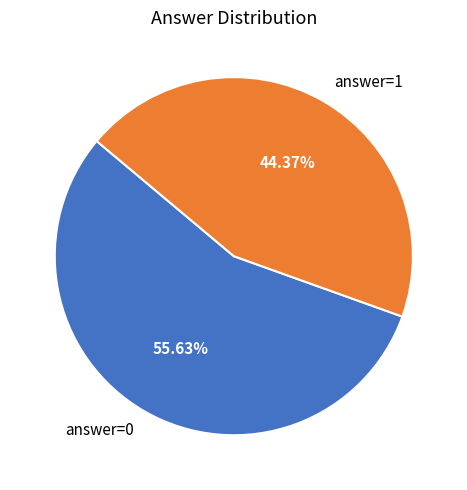

What percentage is the answer=1 slice, to the nearest percent?

44%